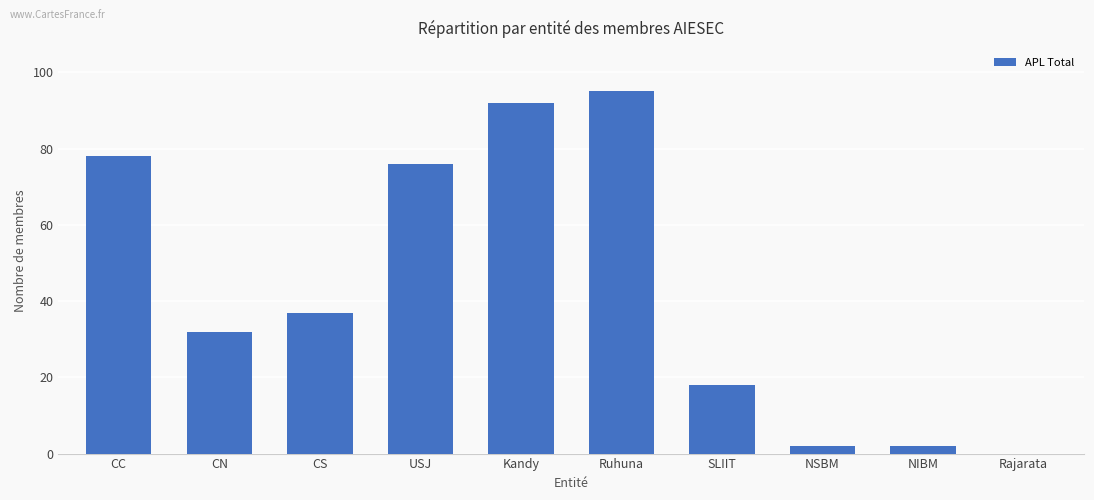

Where does the data first go above 37?

CC